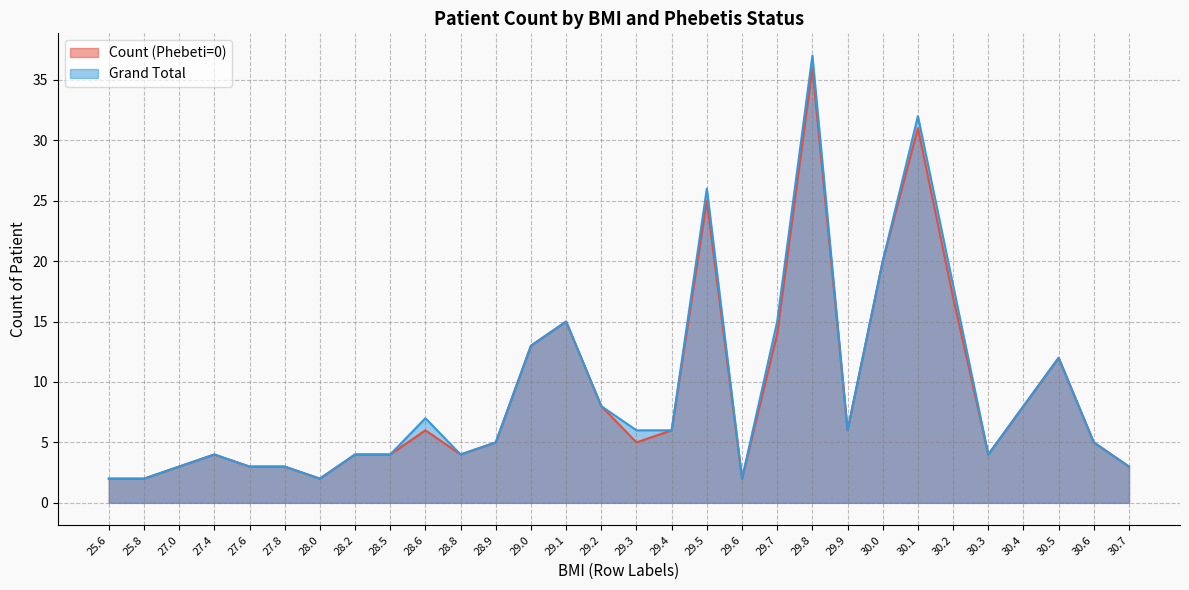

What is the total value across all series at 29.4?

12